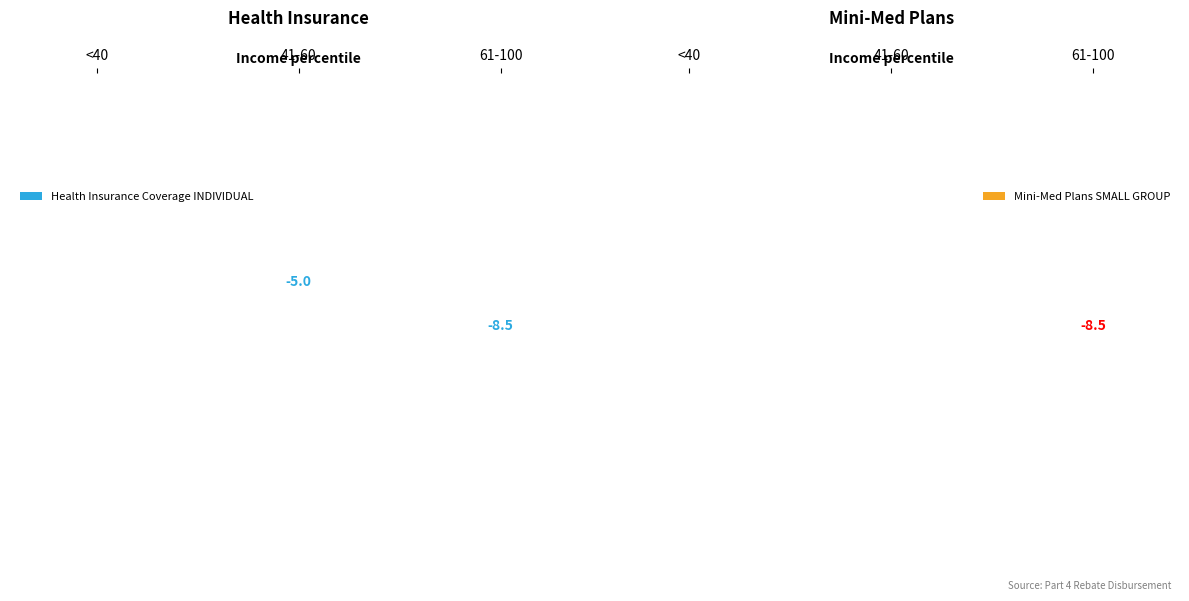

Count the number of data series in this chart.

2